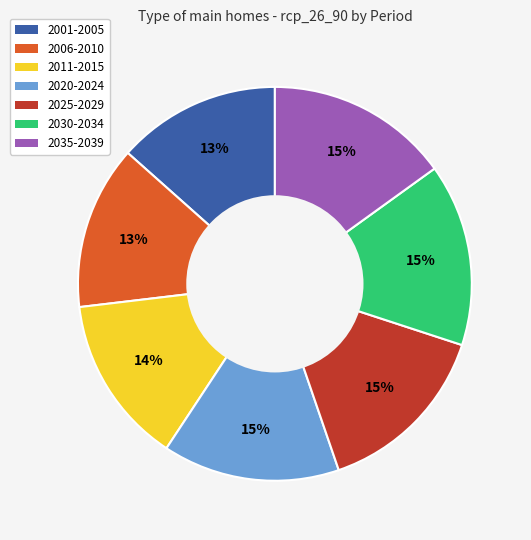

To the nearest percent, what is the difference between the 2020-2024 and 2011-2015 slice percentages?

1%